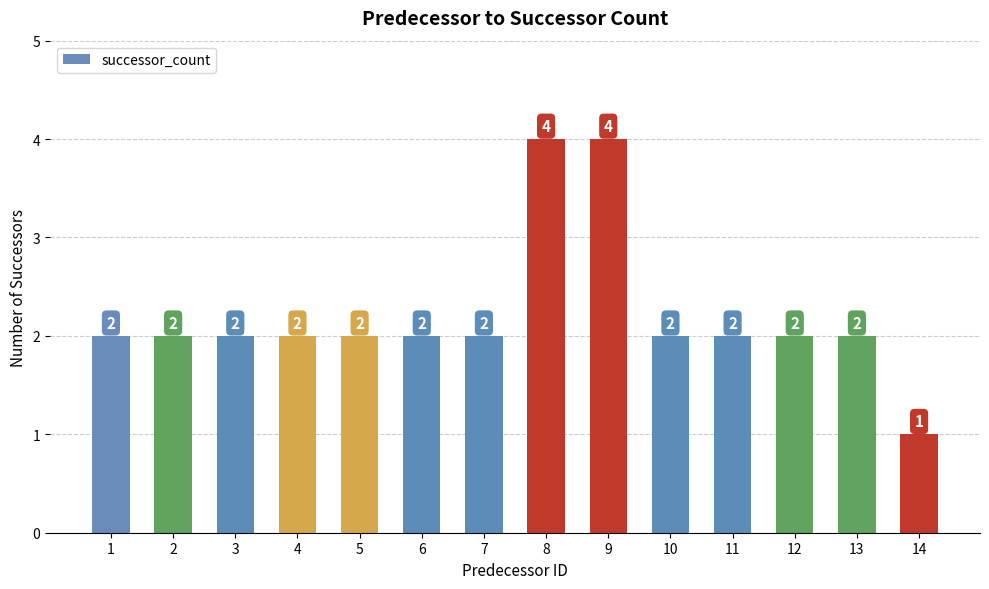

The value at 8 is 4. True or false?

True